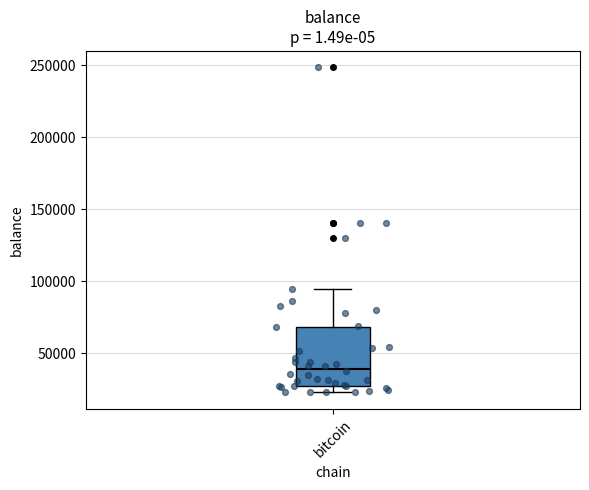

Transcribe this box plot: give where the median line is, the range the box spans, and where the two whiskers end, as read against the y-axis. The values are not printed on the chart, so give them approximately, as read against the axis.

median 40000, box 30000 to 70000, whiskers 25000 to 95000